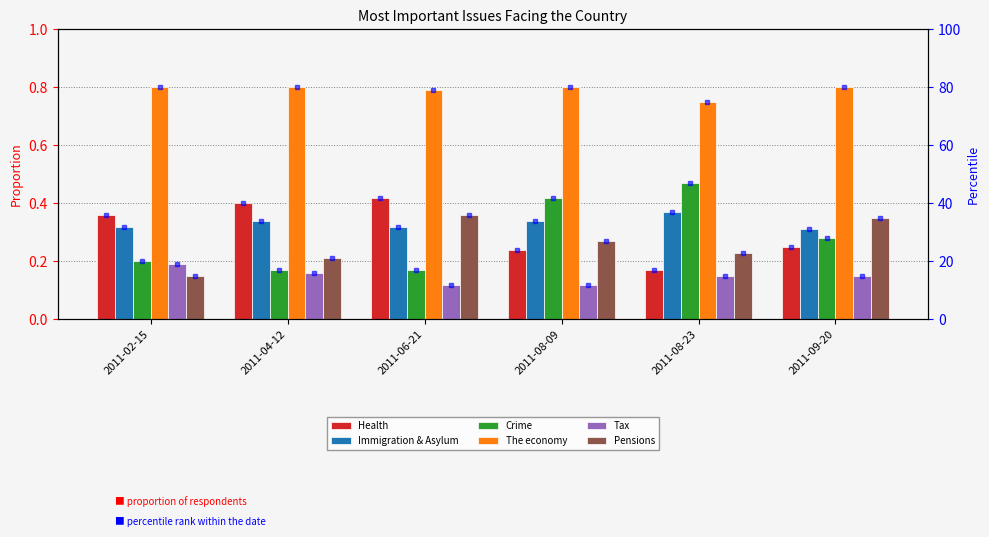

What is the total value across all series at 2011-08-23?

2.1